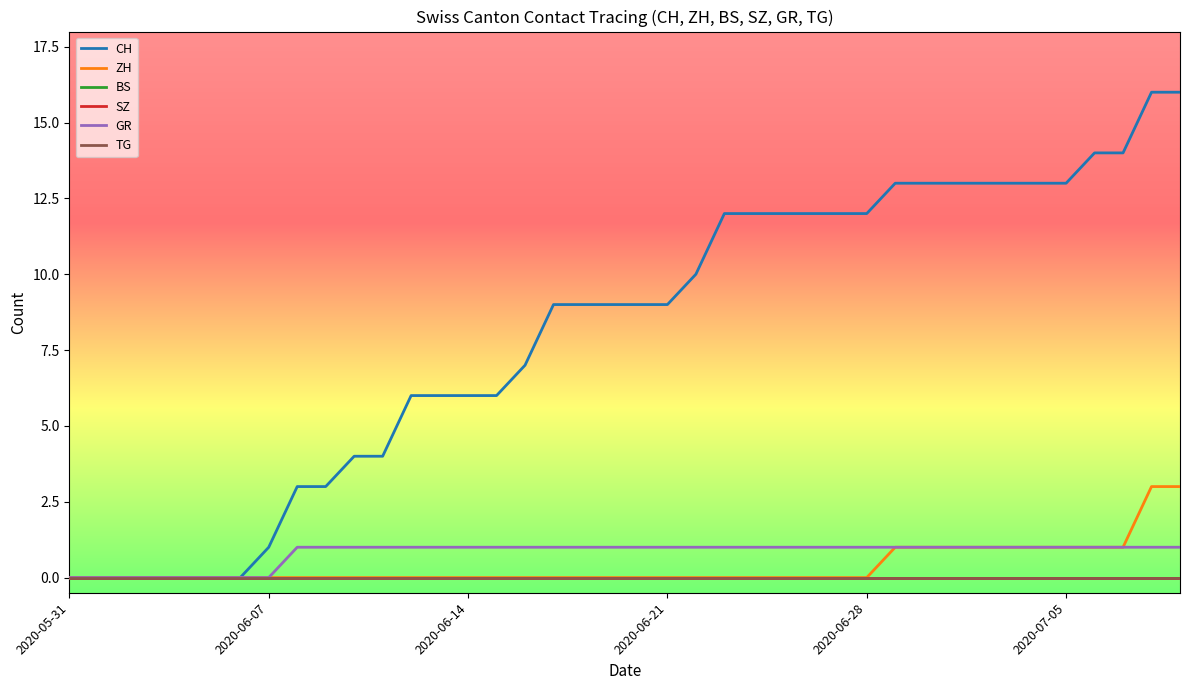

Does the chart have visible grid lines?

No